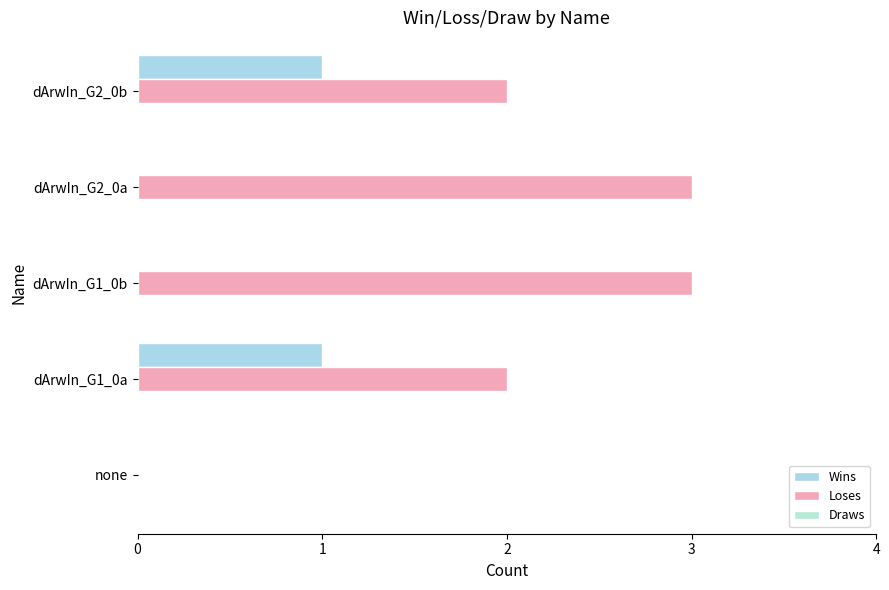

How many data points does each series have?

5